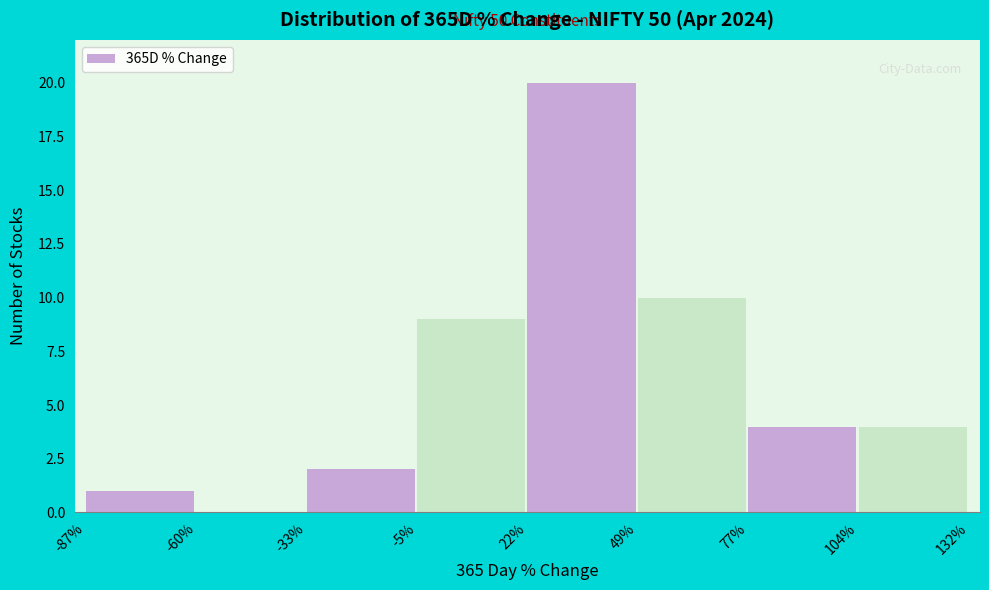

Over which range of the x-axis is the bar tallest?

22% to 49%